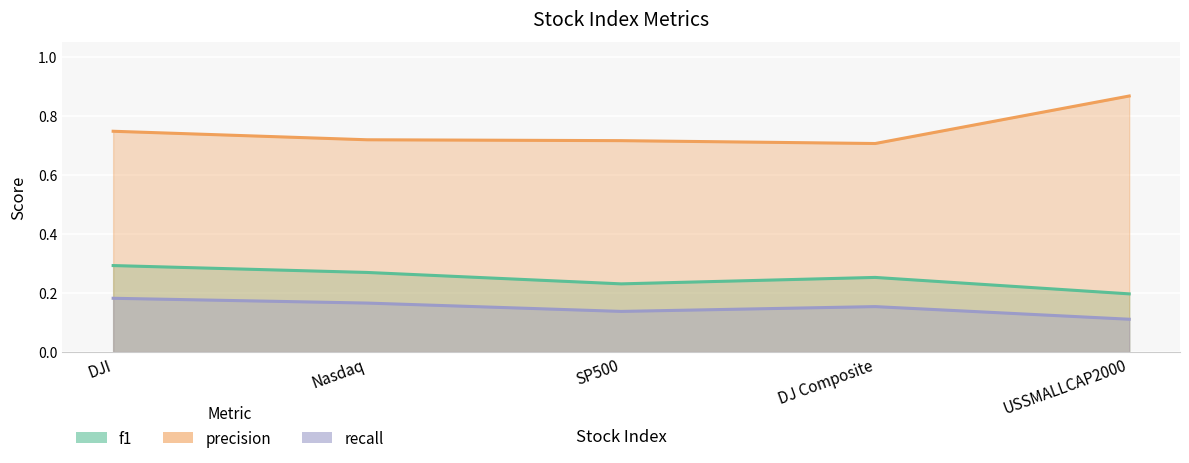

True or false: recall and precision cross at least once.

False